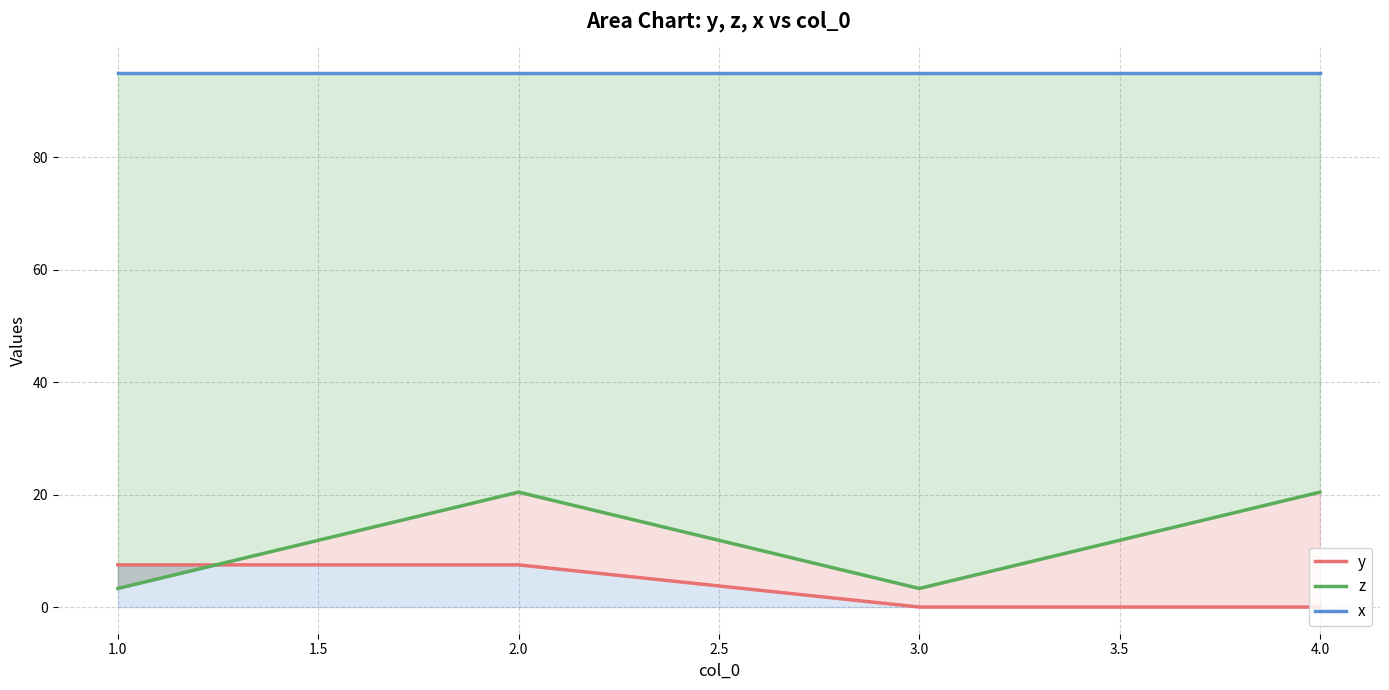

How many distinct data groups are displayed?

3